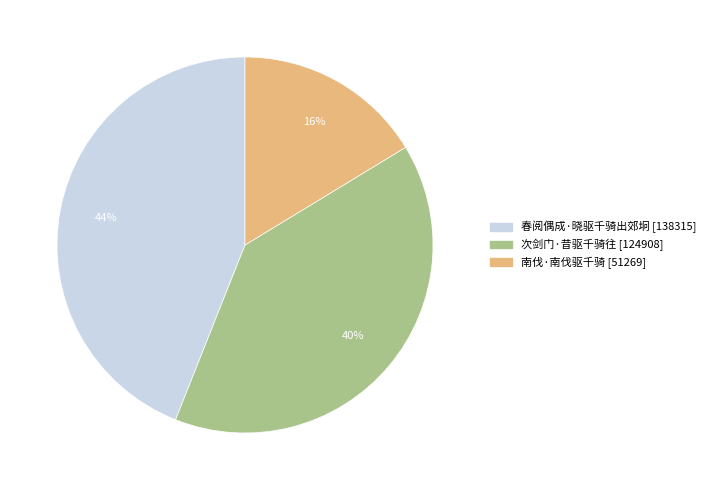

How many segments does this pie chart have?

3